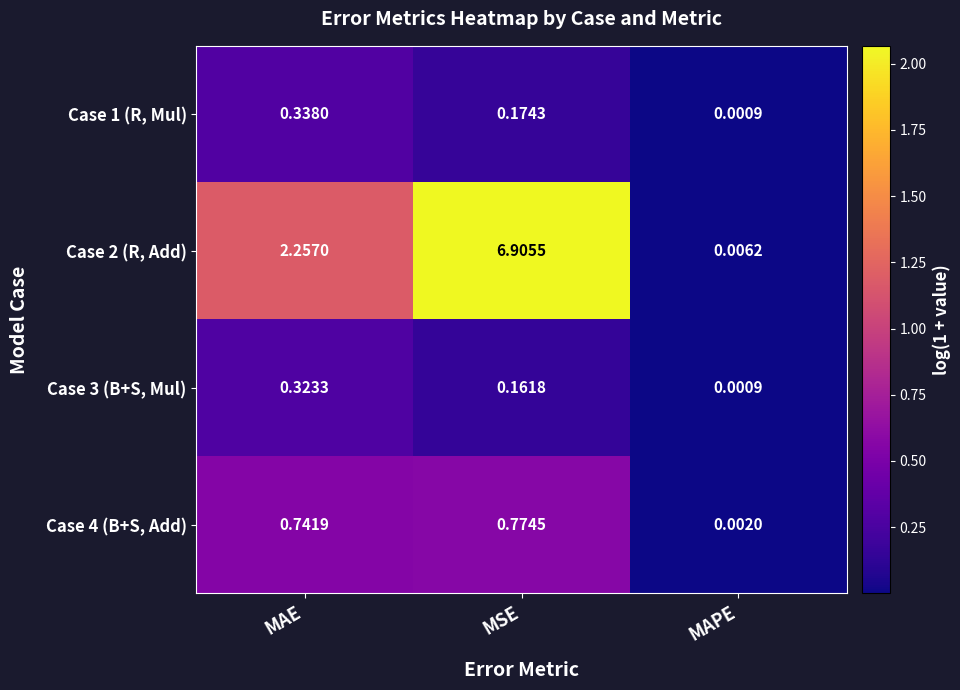

At which category is the sum across all series the highest?

MSE